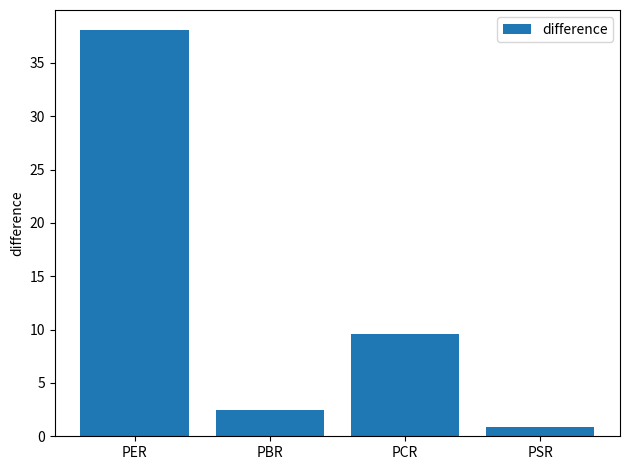

Where is the data nearest to the value 19?

PCR